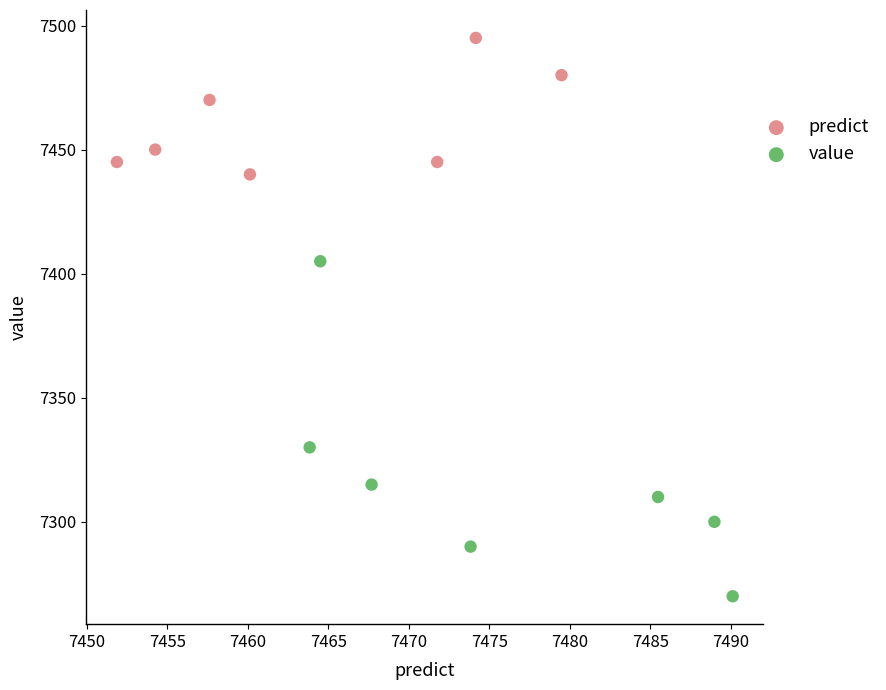

Which series has the widest spread of Y values?

value